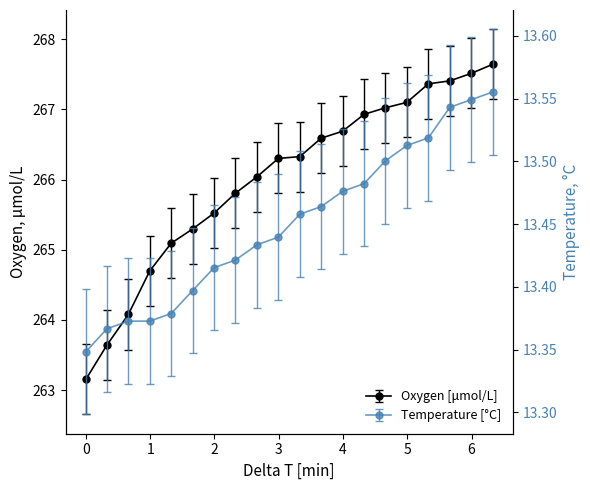

Is the value of Temperature [°C] at 18 greater than the value of Oxygen [μmol/L] at −1?

No